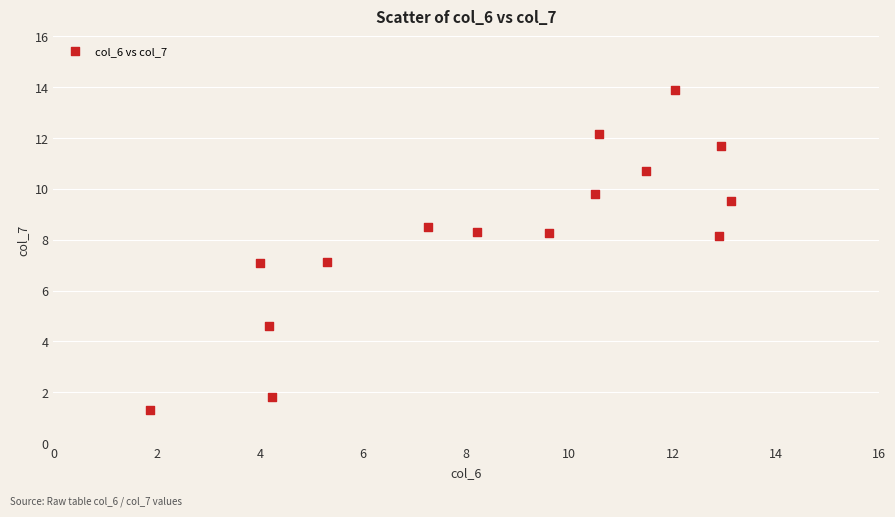

What is the range of Y values (max minus min)?

12.6